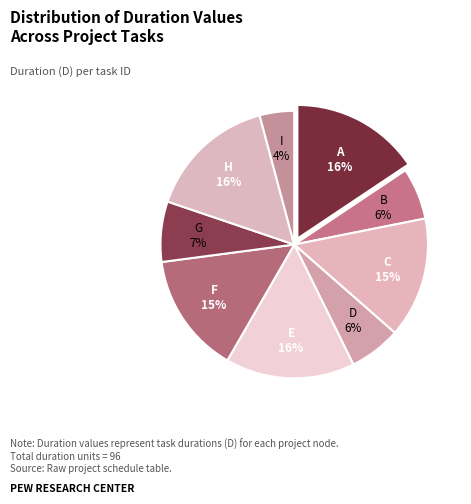

Which category has the smallest portion of the pie?

I